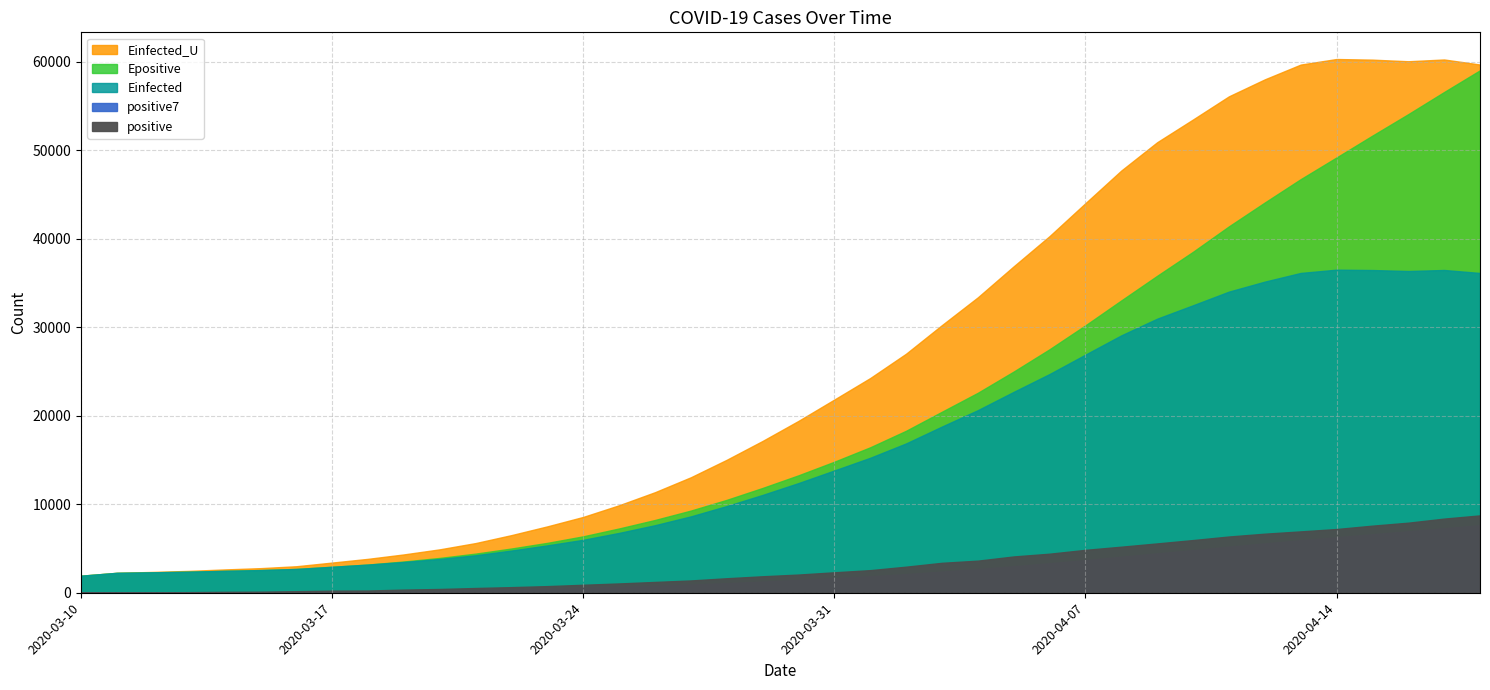

The Einfected_U series shows 2512.2 at 2020-03-22. True or false?

False